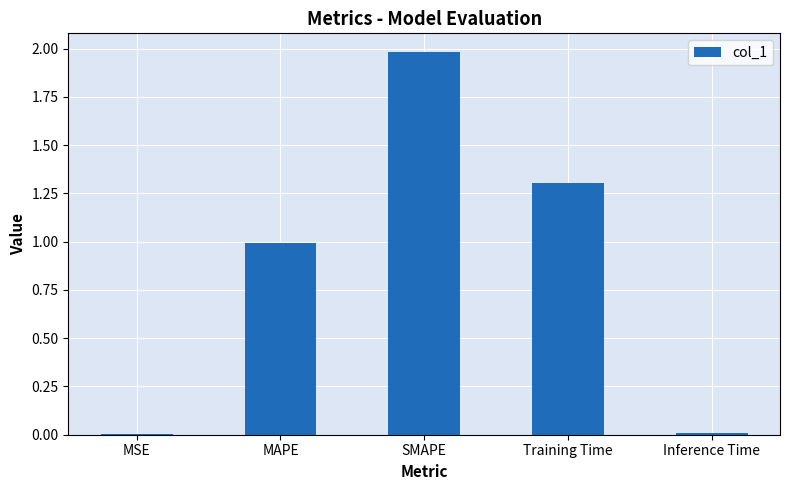

The chart shows a value of 1.0 at MAPE. True or false?

True